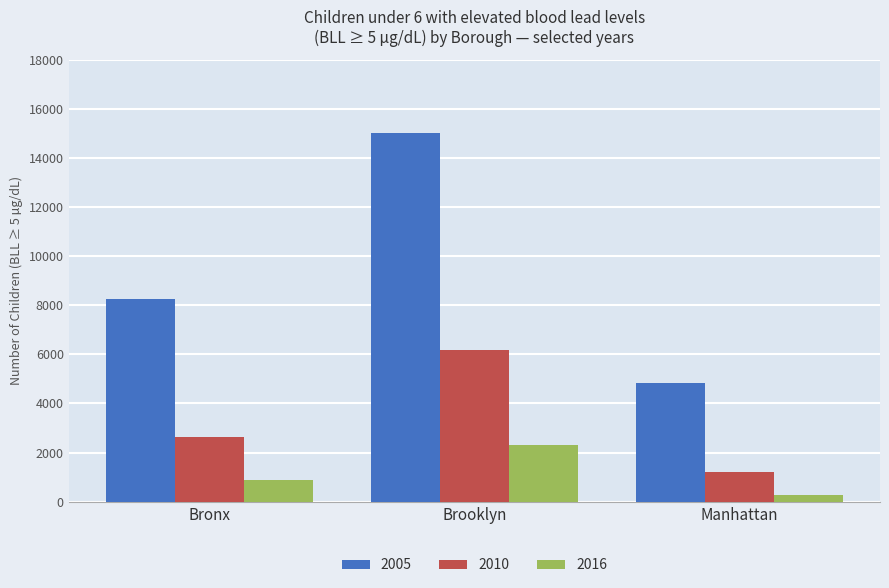

How many categories are shown in the chart?

3